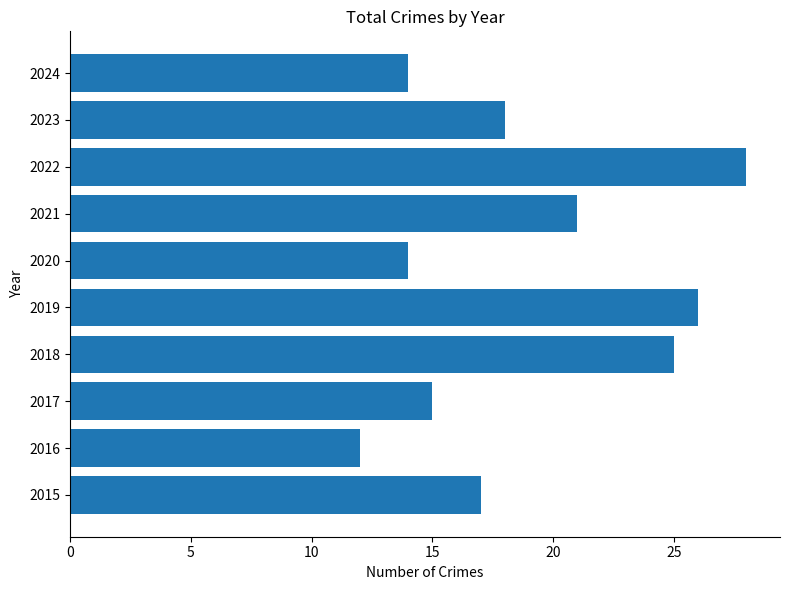

What is the sum of all values?

190